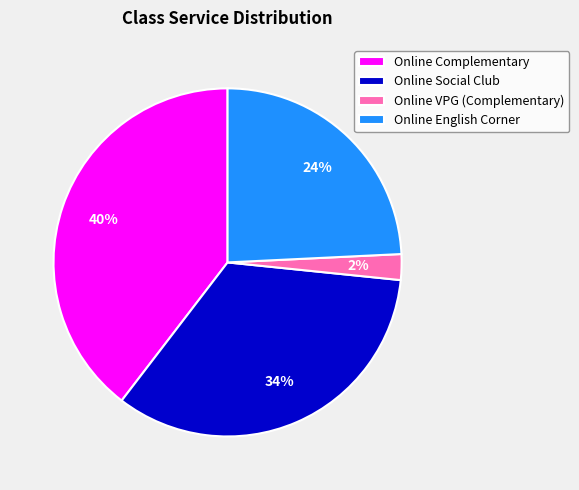

Do Online VPG (Complementary) and Online Social Club together represent more than half of the pie?

No